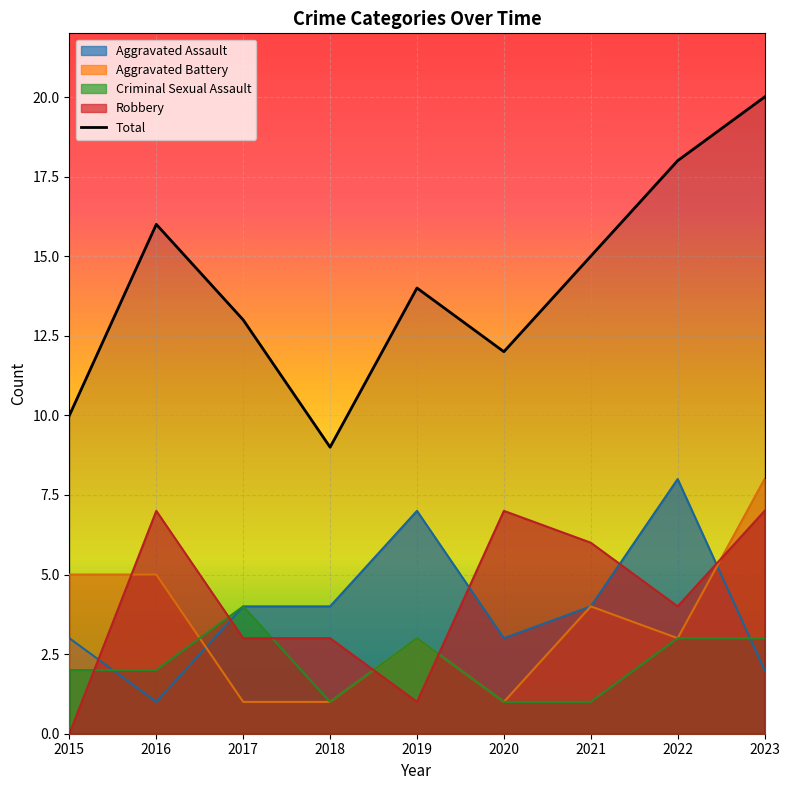

Where does the Aggravated Battery series first go above 3?

2015